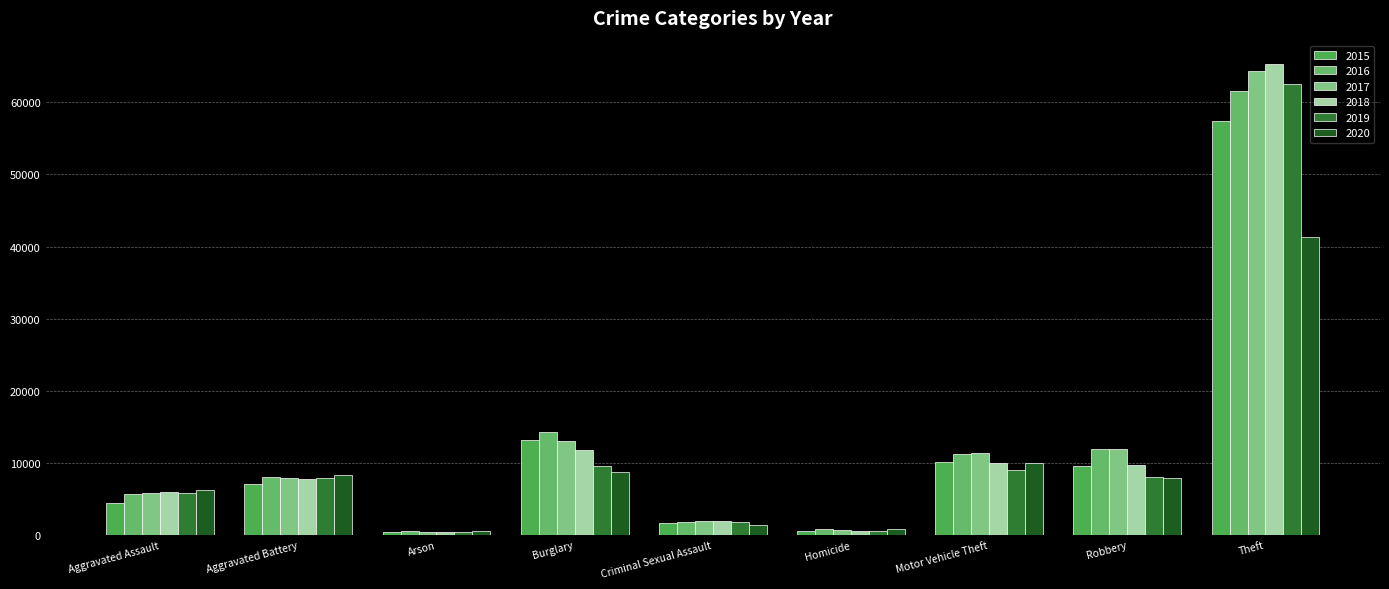

How many groups of bars are there?

9